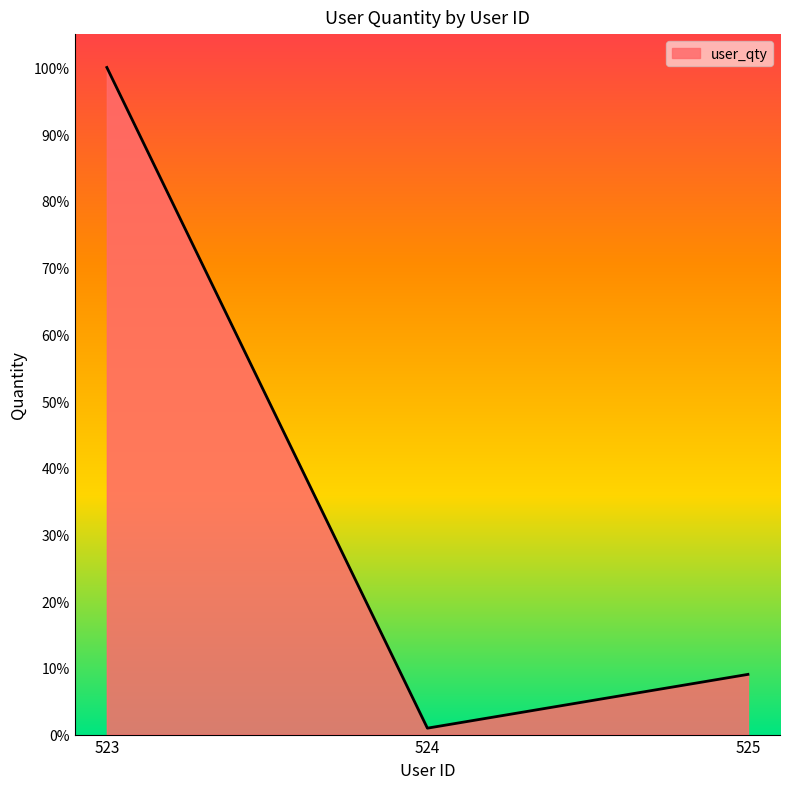

Does the chart have visible grid lines?

No